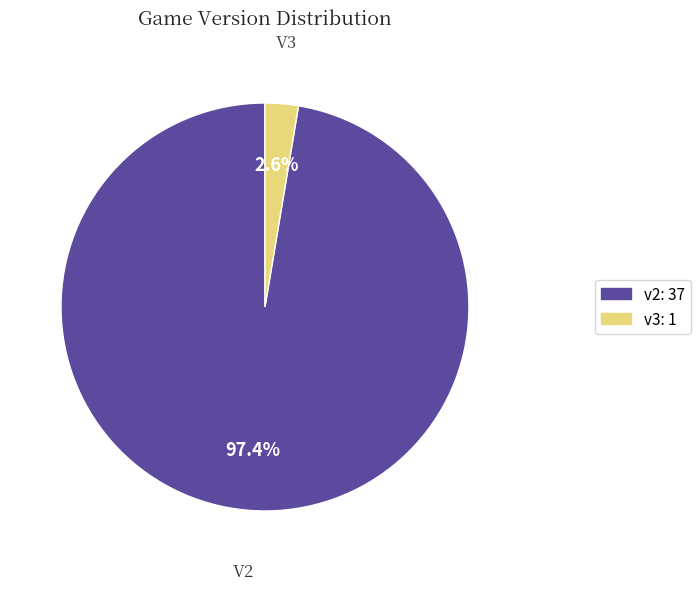

Between v2 and v3, which is larger?

v2